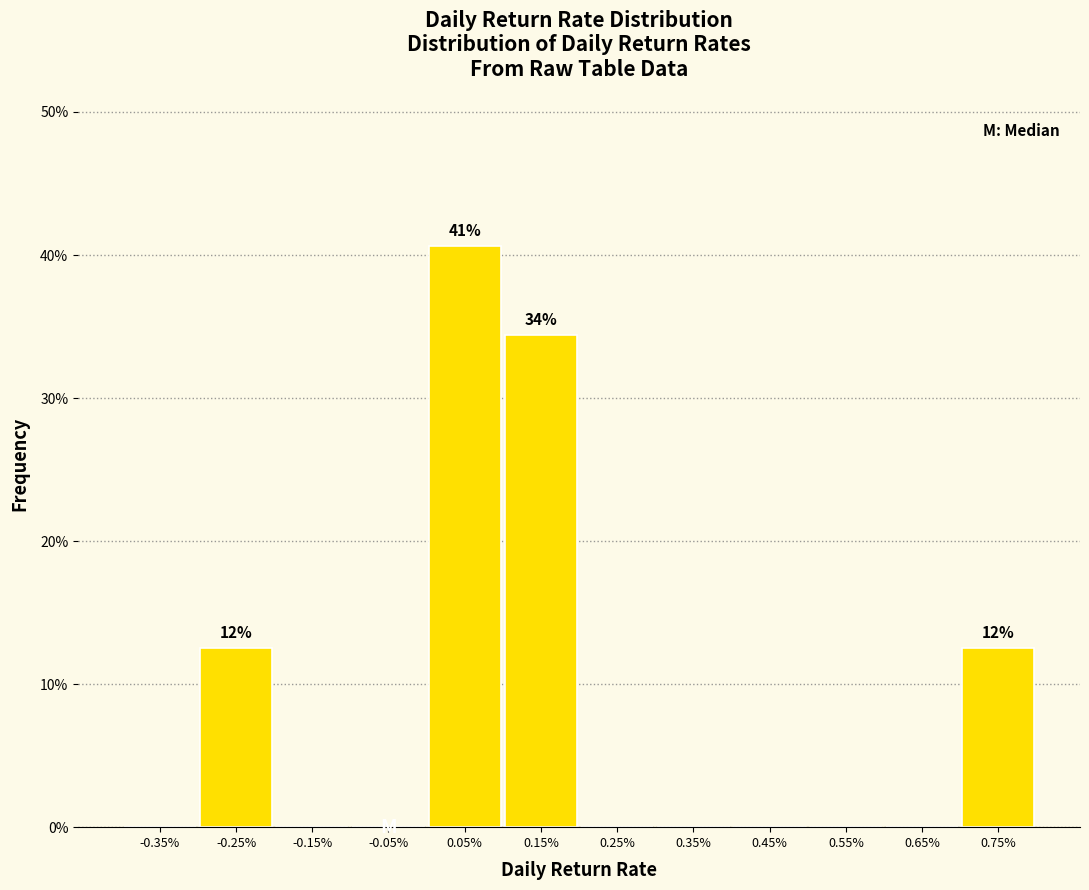

Reading left to right, list all the values displayed in this chart.

-0.35%=0.0	-0.25%=12.5	-0.15%=0.0	-0.05%=0.0	0.05%=40.6	0.15%=34.4	0.25%=0.0	0.35%=0.0	0.45%=0.0	0.55%=0.0	0.65%=0.0	0.75%=12.5